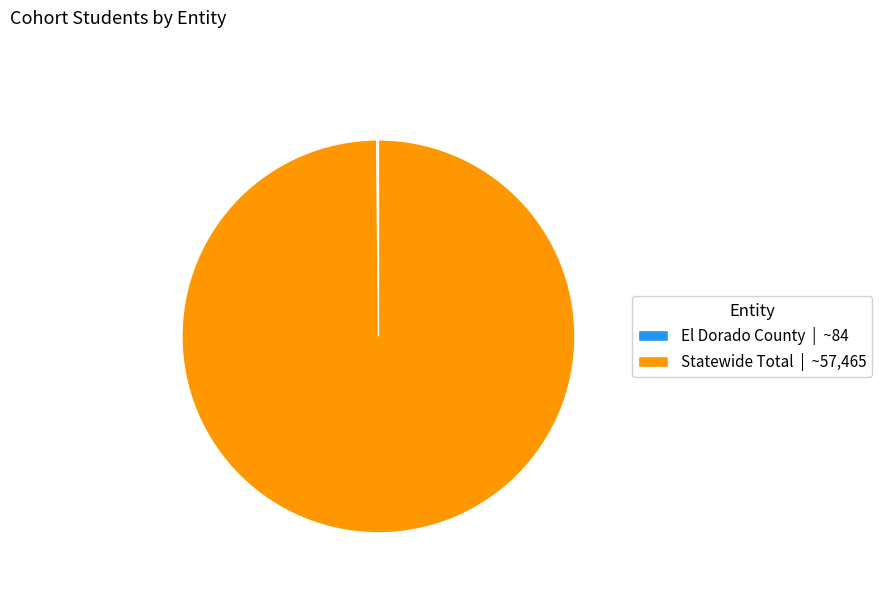

The Statewide Total | ~57,465 slice represents 100% of the pie. True or false?

True